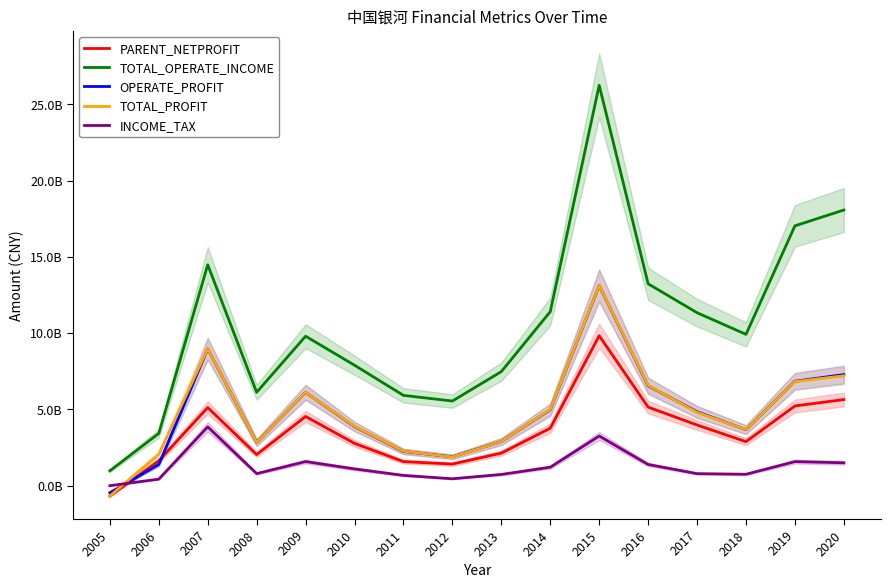

How many values in TOTAL_PROFIT are above zero?

15